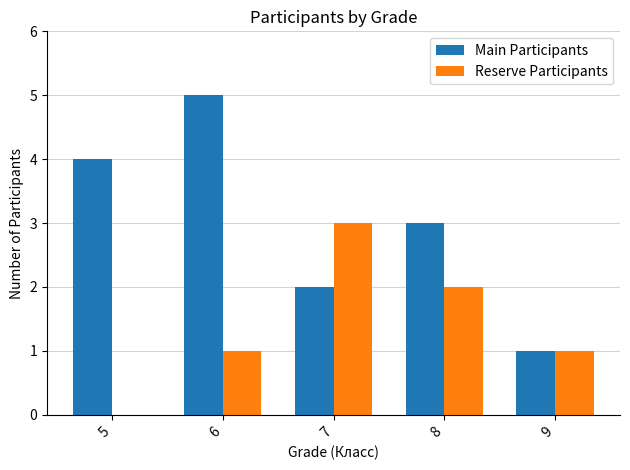

Between 6 and 7, which series saw the biggest shift?

Main Participants